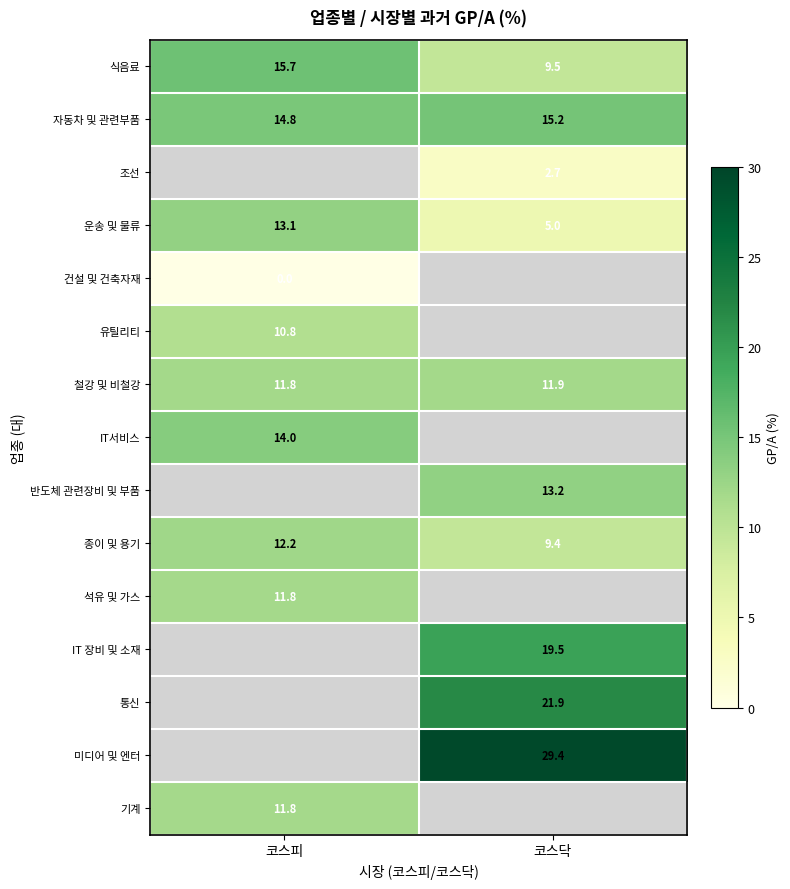

Where is 식음료 nearest to the value 12?

코스닥